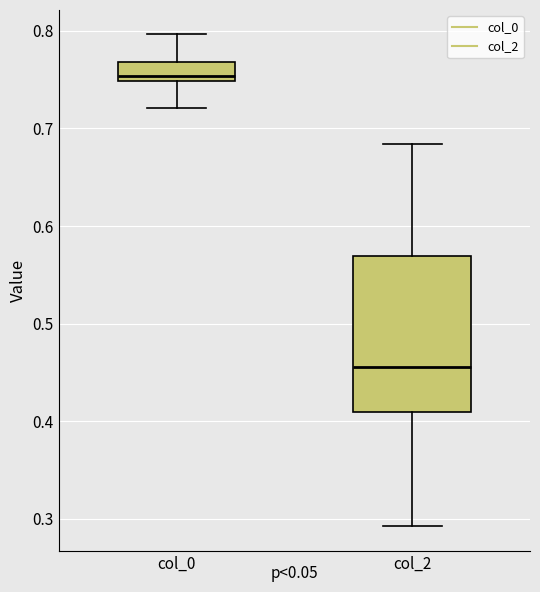

Reading left to right, transcribe this box plot: for each box, give where its median line is, the range the box spans, and where its two whiskers end, as read against the y-axis. The values are not printed on the chart, so give them approximately, as read against the axis.

col_0: median 0.75 (just above the box's lower edge), box 0.75 to 0.77, whiskers 0.72 to 0.80
col_2: median 0.46, box 0.41 to 0.57, whiskers 0.29 to 0.68